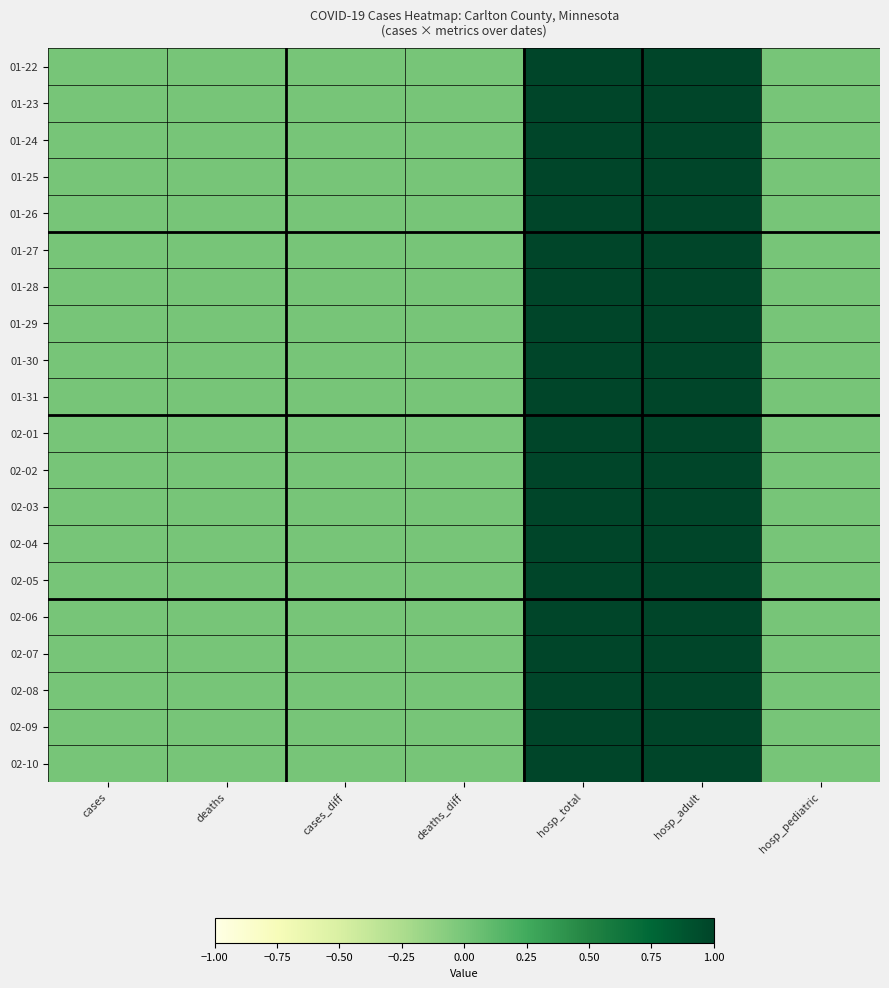

Reading left to right, extract all data points from this chart.

01-22: cases=0	deaths=0	cases_diff=0	deaths_diff=0	hosp_total=1	hosp_adult=1	hosp_pediatric=0
01-23: cases=0	deaths=0	cases_diff=0	deaths_diff=0	hosp_total=1	hosp_adult=1	hosp_pediatric=0
01-24: cases=0	deaths=0	cases_diff=0	deaths_diff=0	hosp_total=1	hosp_adult=1	hosp_pediatric=0
01-25: cases=0	deaths=0	cases_diff=0	deaths_diff=0	hosp_total=1	hosp_adult=1	hosp_pediatric=0
01-26: cases=0	deaths=0	cases_diff=0	deaths_diff=0	hosp_total=1	hosp_adult=1	hosp_pediatric=0
01-27: cases=0	deaths=0	cases_diff=0	deaths_diff=0	hosp_total=1	hosp_adult=1	hosp_pediatric=0
01-28: cases=0	deaths=0	cases_diff=0	deaths_diff=0	hosp_total=1	hosp_adult=1	hosp_pediatric=0
01-29: cases=0	deaths=0	cases_diff=0	deaths_diff=0	hosp_total=1	hosp_adult=1	hosp_pediatric=0
01-30: cases=0	deaths=0	cases_diff=0	deaths_diff=0	hosp_total=1	hosp_adult=1	hosp_pediatric=0
01-31: cases=0	deaths=0	cases_diff=0	deaths_diff=0	hosp_total=1	hosp_adult=1	hosp_pediatric=0
02-01: cases=0	deaths=0	cases_diff=0	deaths_diff=0	hosp_total=1	hosp_adult=1	hosp_pediatric=0
02-02: cases=0	deaths=0	cases_diff=0	deaths_diff=0	hosp_total=1	hosp_adult=1	hosp_pediatric=0
02-03: cases=0	deaths=0	cases_diff=0	deaths_diff=0	hosp_total=1	hosp_adult=1	hosp_pediatric=0
02-04: cases=0	deaths=0	cases_diff=0	deaths_diff=0	hosp_total=1	hosp_adult=1	hosp_pediatric=0
02-05: cases=0	deaths=0	cases_diff=0	deaths_diff=0	hosp_total=1	hosp_adult=1	hosp_pediatric=0
02-06: cases=0	deaths=0	cases_diff=0	deaths_diff=0	hosp_total=1	hosp_adult=1	hosp_pediatric=0
02-07: cases=0	deaths=0	cases_diff=0	deaths_diff=0	hosp_total=1	hosp_adult=1	hosp_pediatric=0
02-08: cases=0	deaths=0	cases_diff=0	deaths_diff=0	hosp_total=1	hosp_adult=1	hosp_pediatric=0
02-09: cases=0	deaths=0	cases_diff=0	deaths_diff=0	hosp_total=1	hosp_adult=1	hosp_pediatric=0
02-10: cases=0	deaths=0	cases_diff=0	deaths_diff=0	hosp_total=1	hosp_adult=1	hosp_pediatric=0